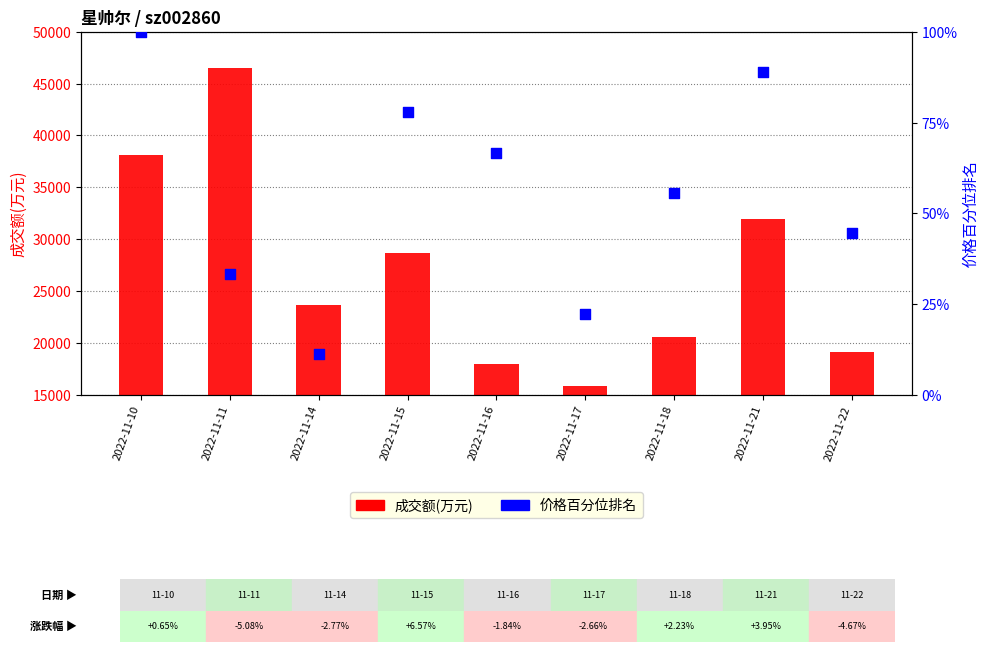

Which series has the largest total across all categories?

成交额(万元)